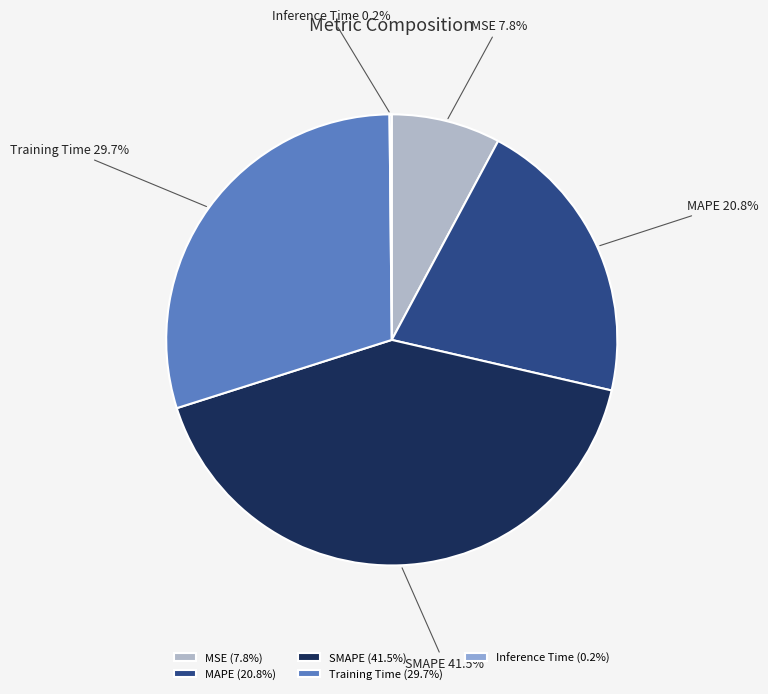

Which has a higher value, Training Time or MAPE?

Training Time